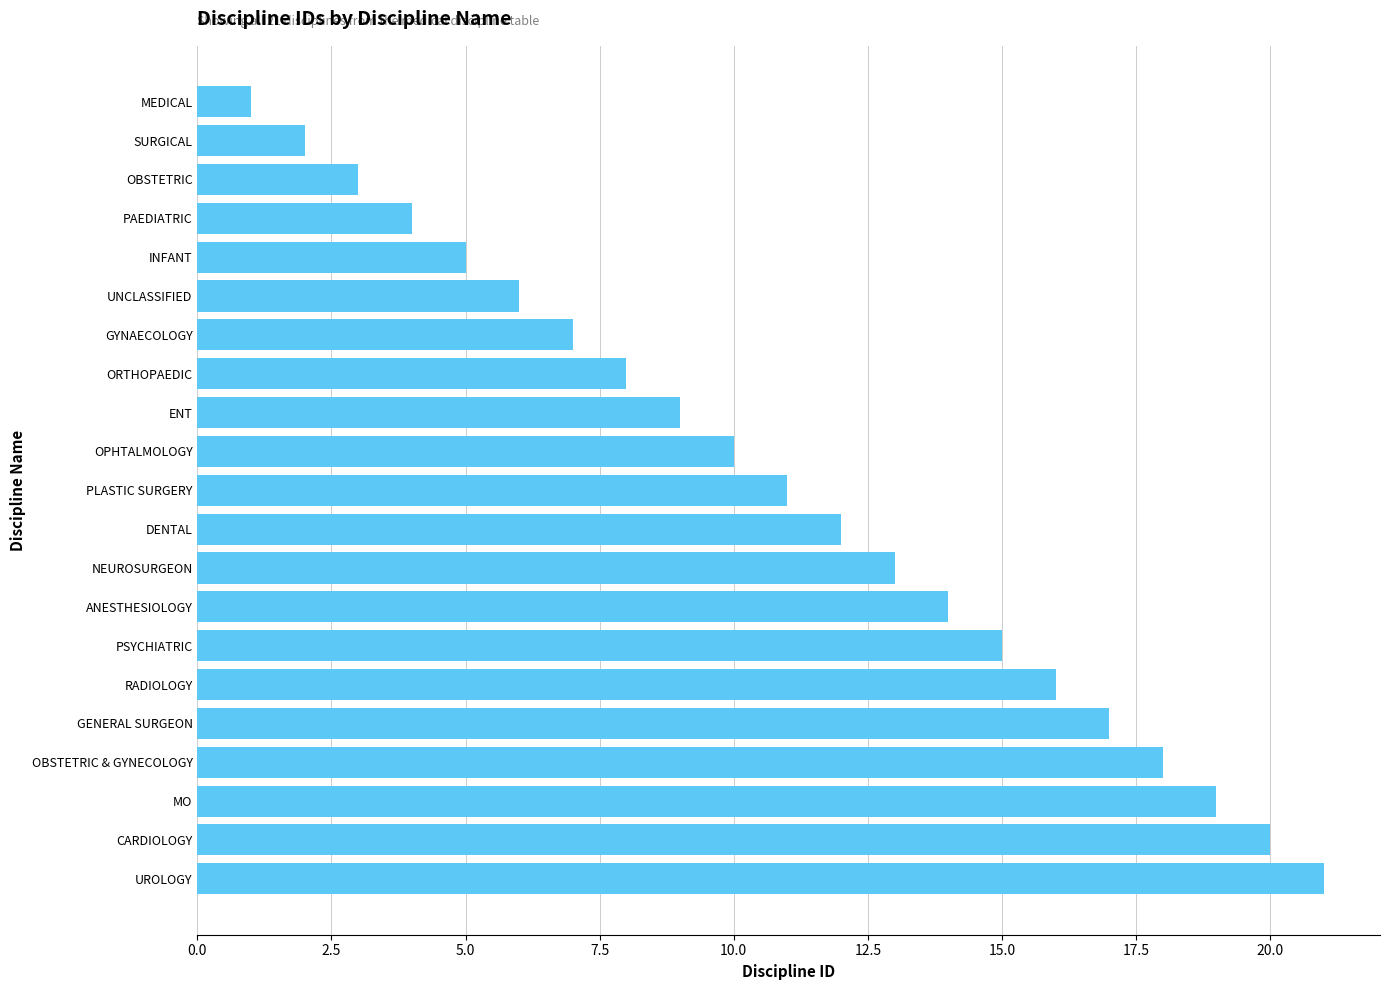

List the labels in order of value, largest first.

UROLOGY, CARDIOLOGY, MO, OBSTETRIC & GYNECOLOGY, GENERAL SURGEON, RADIOLOGY, PSYCHIATRIC, ANESTHESIOLOGY, NEUROSURGEON, DENTAL, PLASTIC SURGERY, OPHTALMOLOGY, ENT, ORTHOPAEDIC, GYNAECOLOGY, UNCLASSIFIED, INFANT, PAEDIATRIC, OBSTETRIC, SURGICAL, MEDICAL